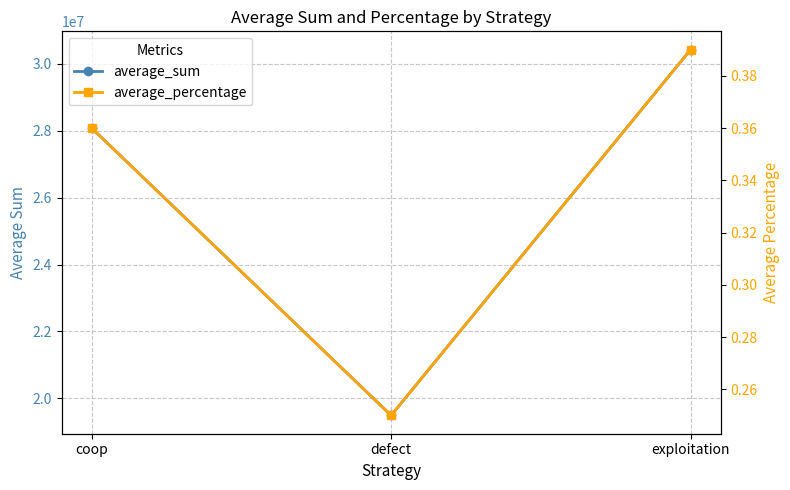

Does the chart display data point markers on the line(s)?

Yes